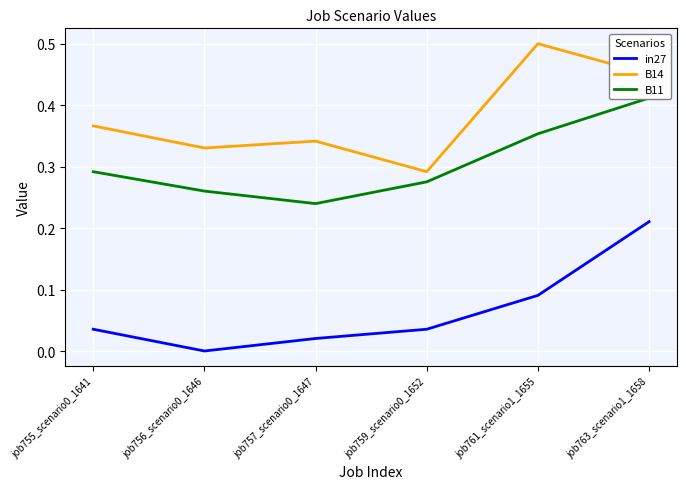

How many B14 values are between 0 and 1?

6